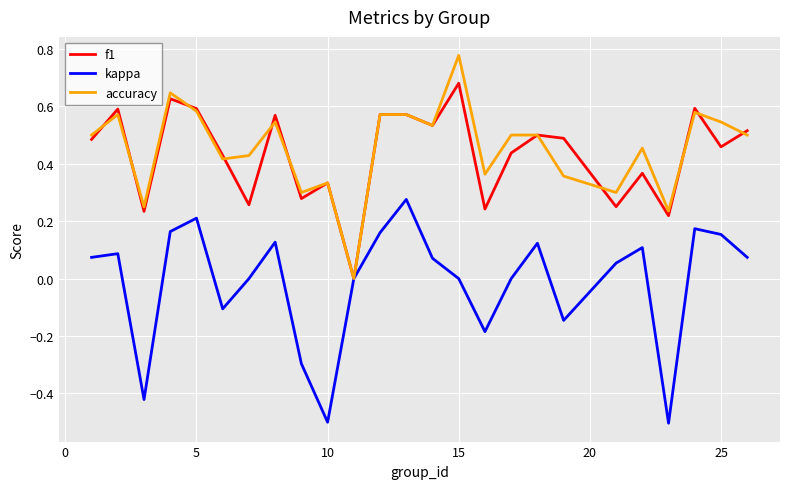

List the series in order of their peak value, lowest first.

kappa, f1, accuracy